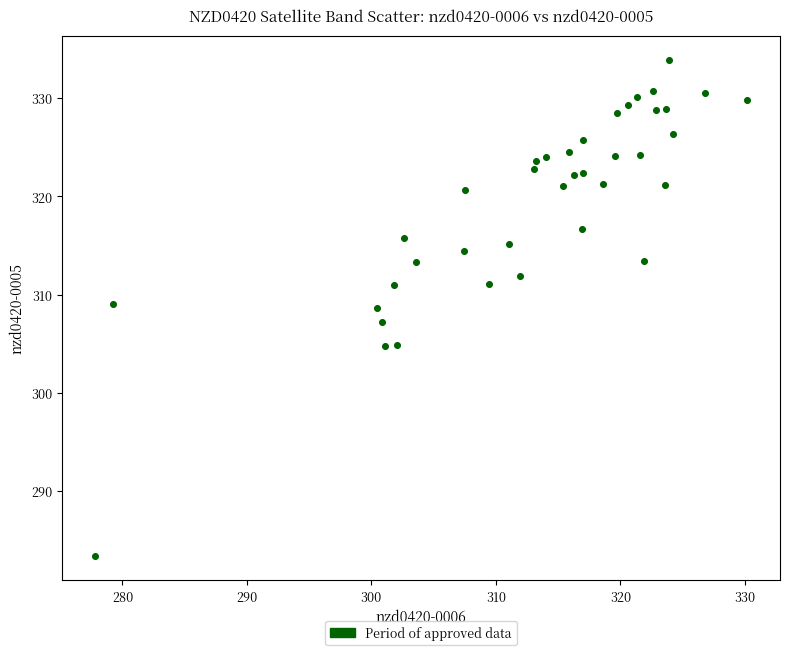

What is the range of X values (max minus min)?

52.4